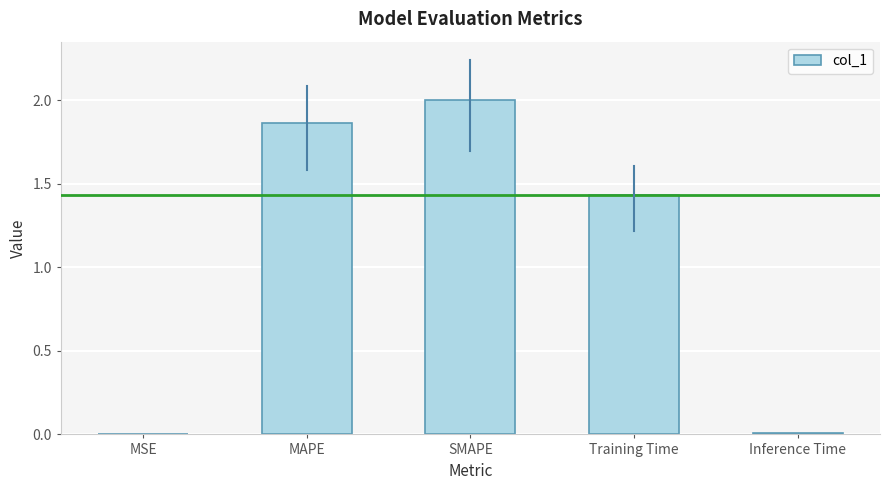

Is it true that the value at MAPE is 3.1?

False